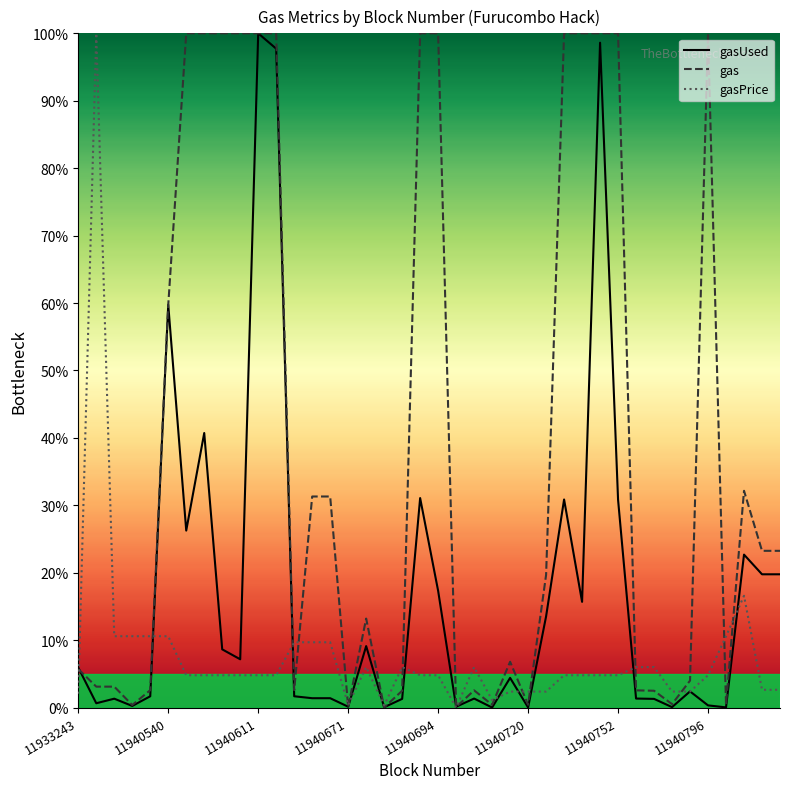

In gas, how many points are higher than both neighbors (excluding endpoints)?

5